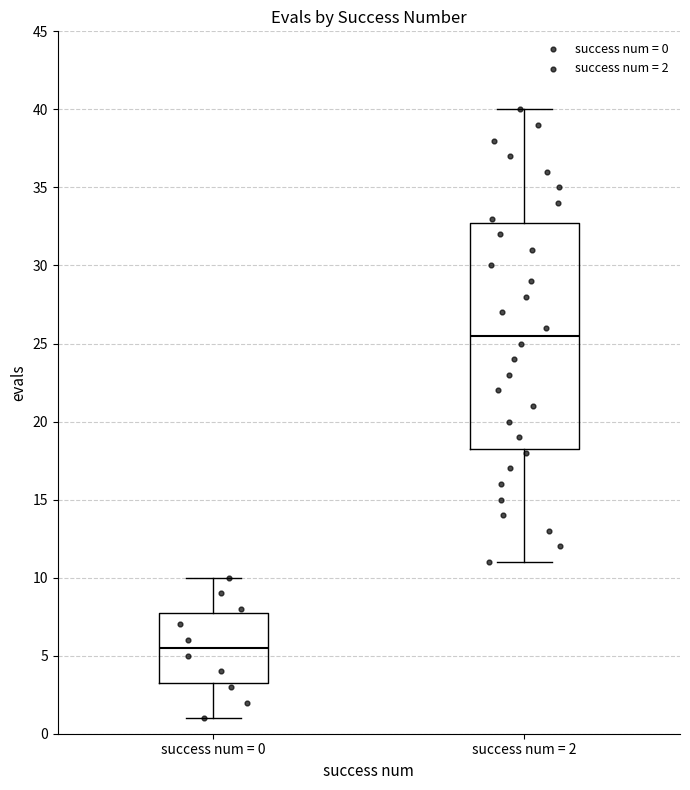

Which box is the tallest, from its lower edge to its upper edge?

success num = 2